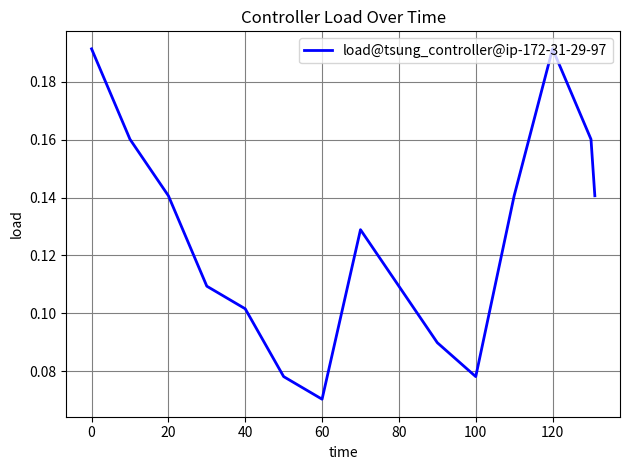

Does the chart display data point markers on the line(s)?

No